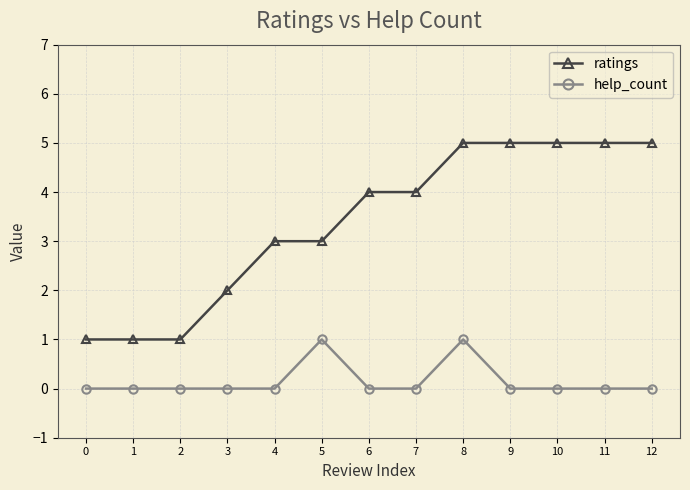

Rank the series by their average value, from lowest to highest.

help_count, ratings